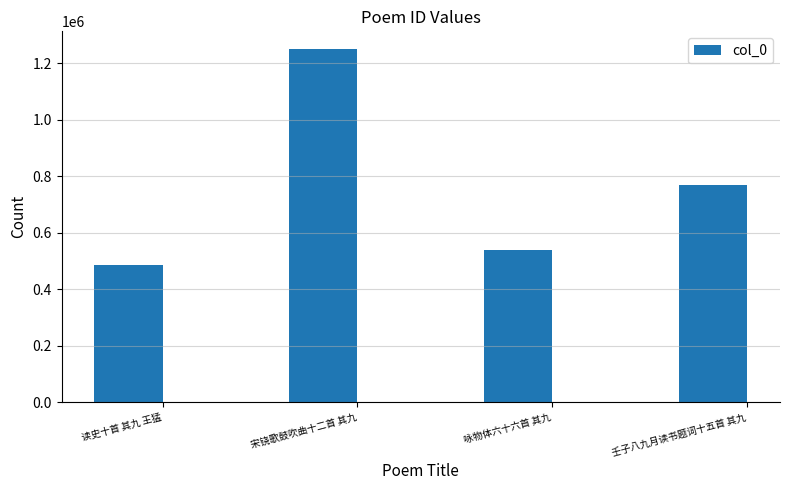

What position from the right is 读史十首 其九 王猛?

4